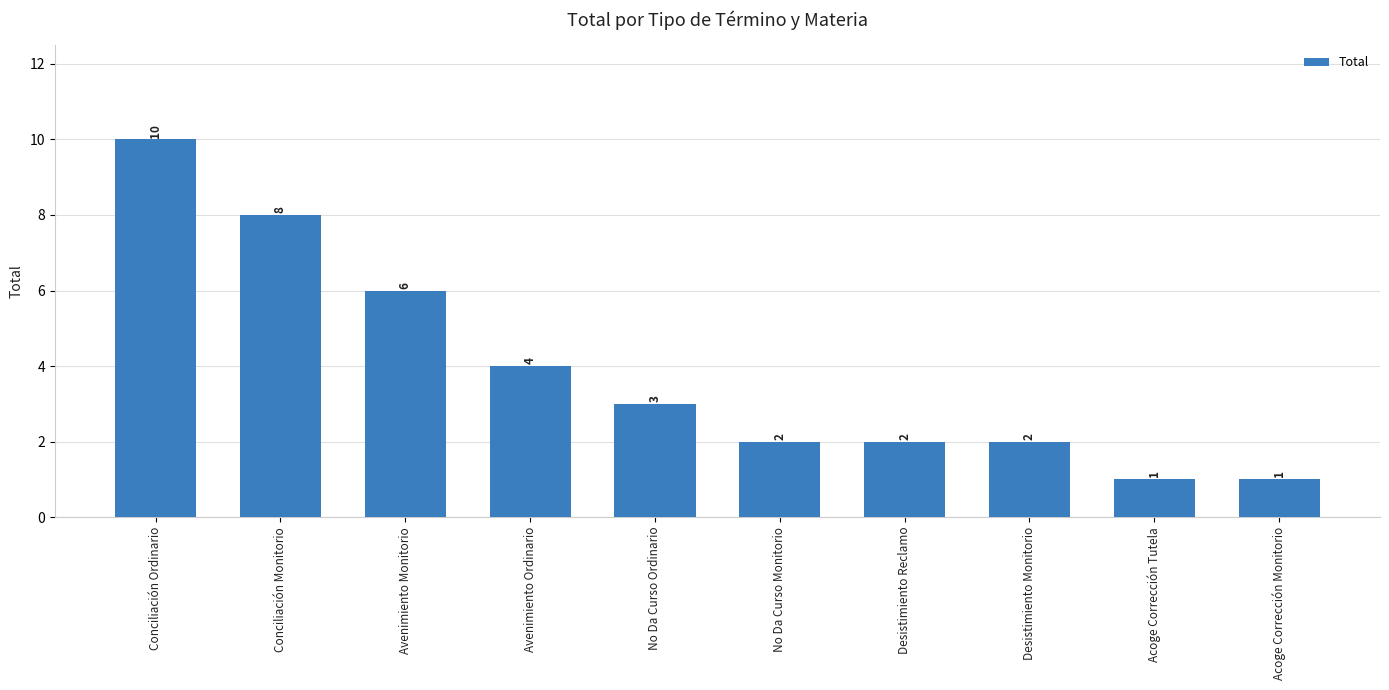

Which label corresponds to the largest value in the chart?

Conciliación Ordinario